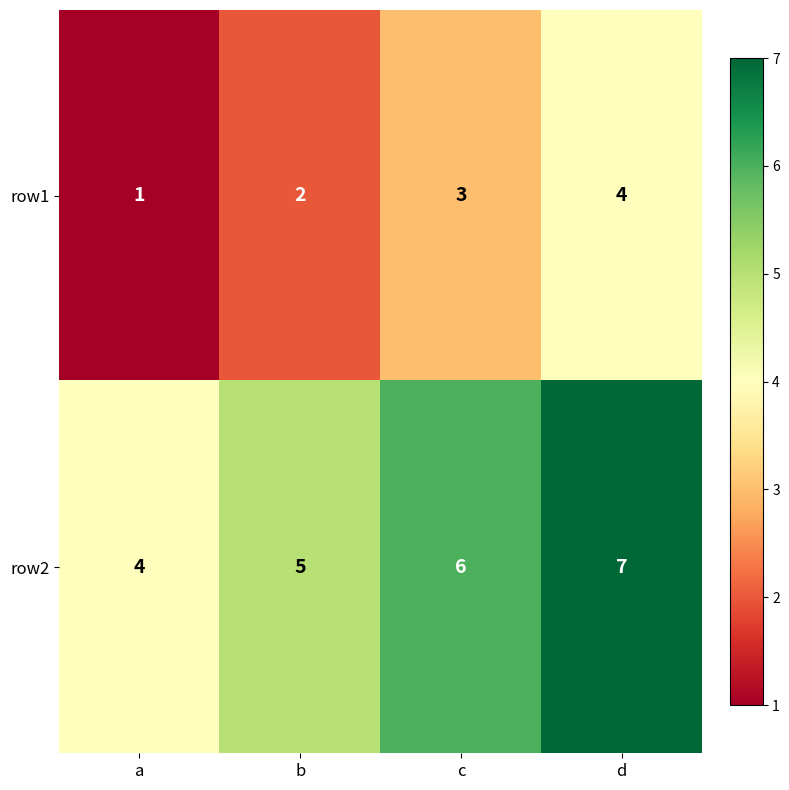

Is it true that row1 equals 5 at d?

False